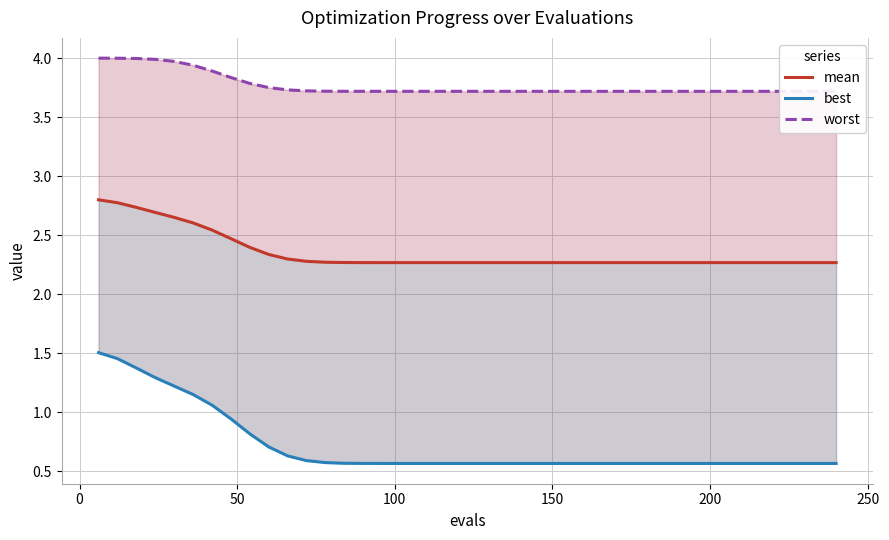

True or false: mean and best cross at least once.

False